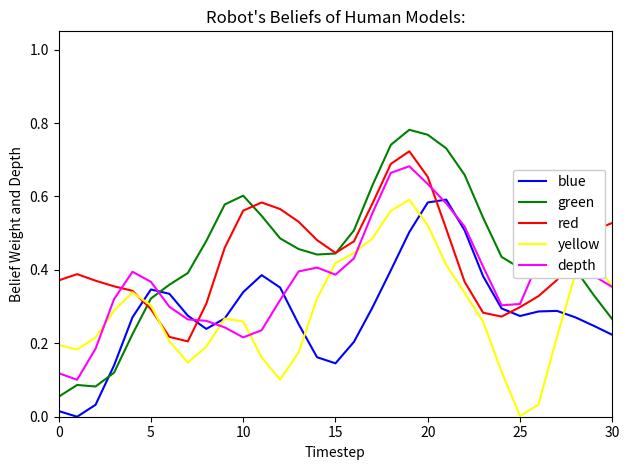

Which series has the largest range (max minus min)?

green